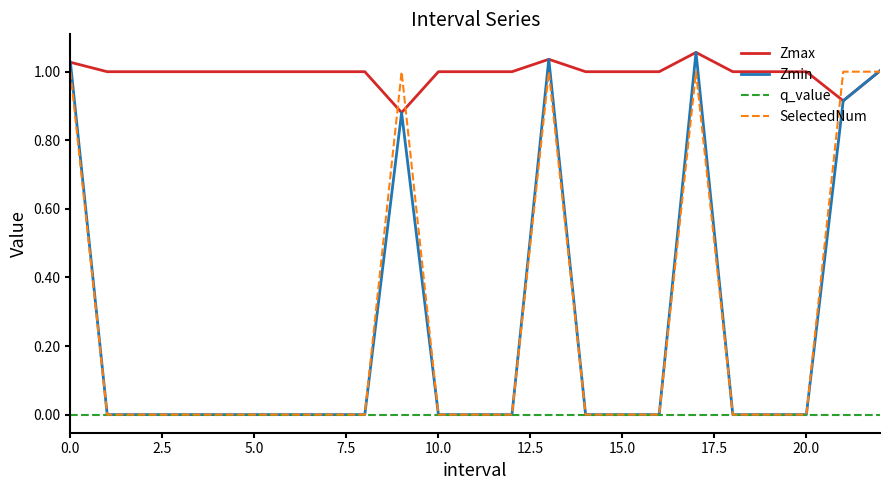

At how many categories does at least one series exceed 0?

23